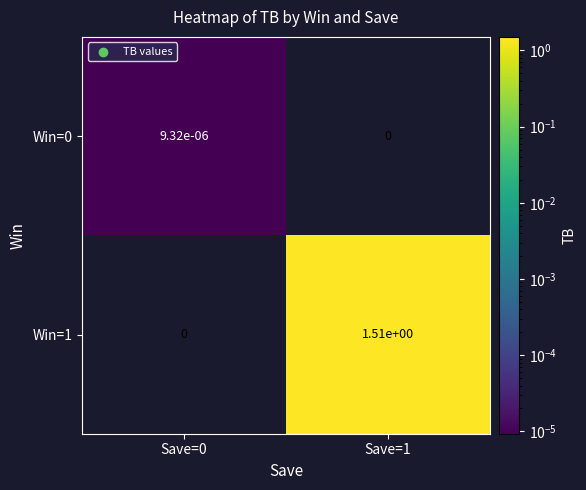

Is the value of Win=0 at Save=0 greater than the value of Win=1 at Save=0?

Yes